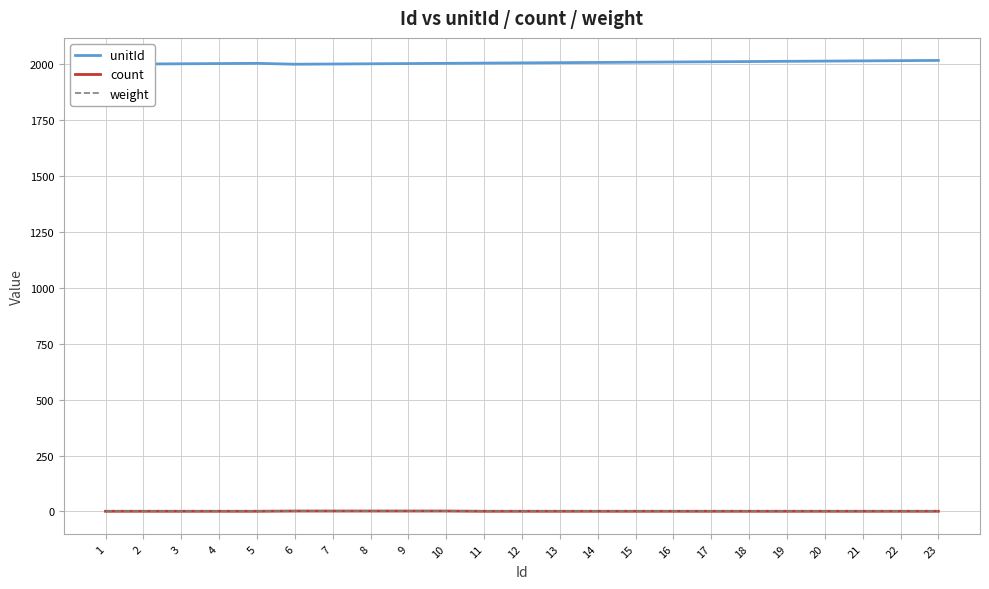

How many interior local peaks does the unitId series have?

1